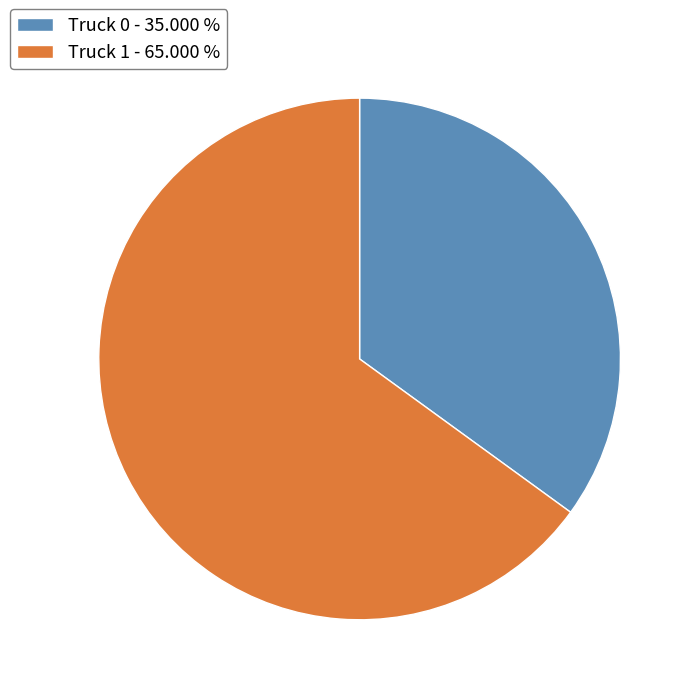

What is the ratio of the value at Truck 1 to the value at Truck 0?

1.9